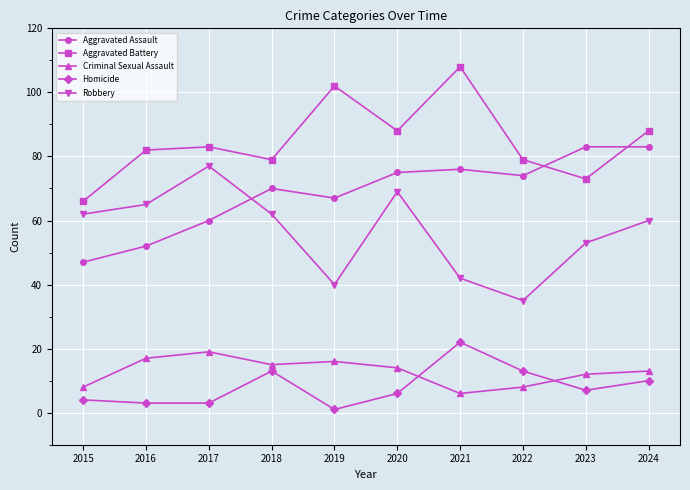

What is the value of the Criminal Sexual Assault point at the 2nd from the left?

17